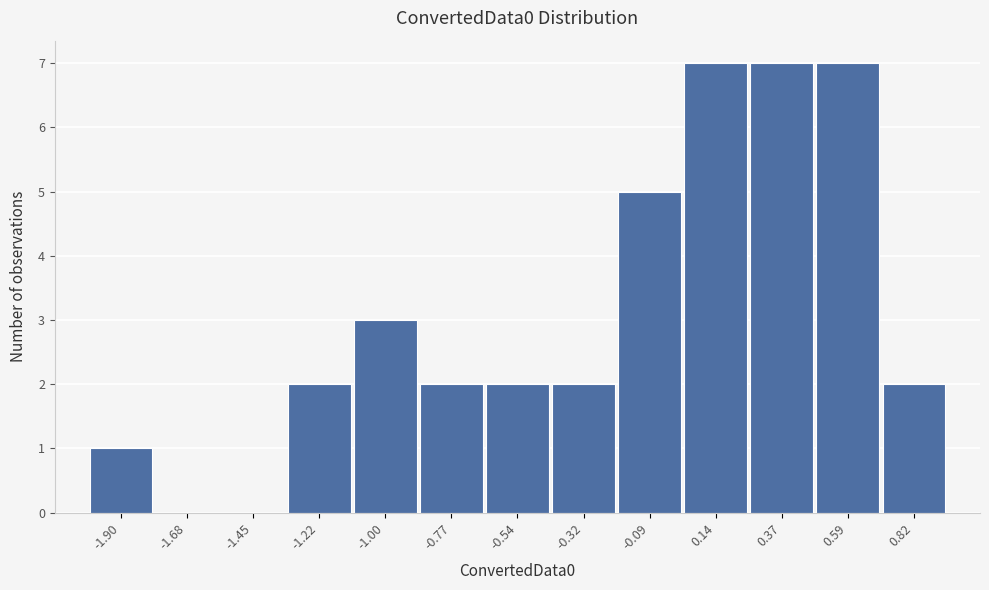

Reading left to right, what are all the values shown in this chart?

-1.90=1	-1.68=0	-1.45=0	-1.22=2	-1.00=3	-0.77=2	-0.54=2	-0.32=2	-0.09=5	0.14=7	0.37=7	0.59=7	0.82=2